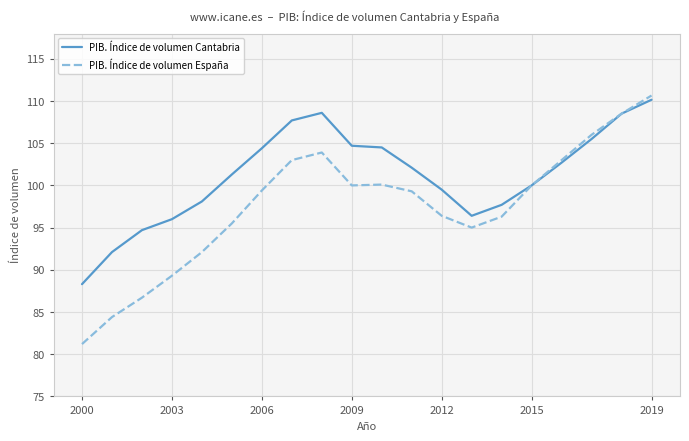

Which series has the widest spread of values?

PIB. Índice de volumen España